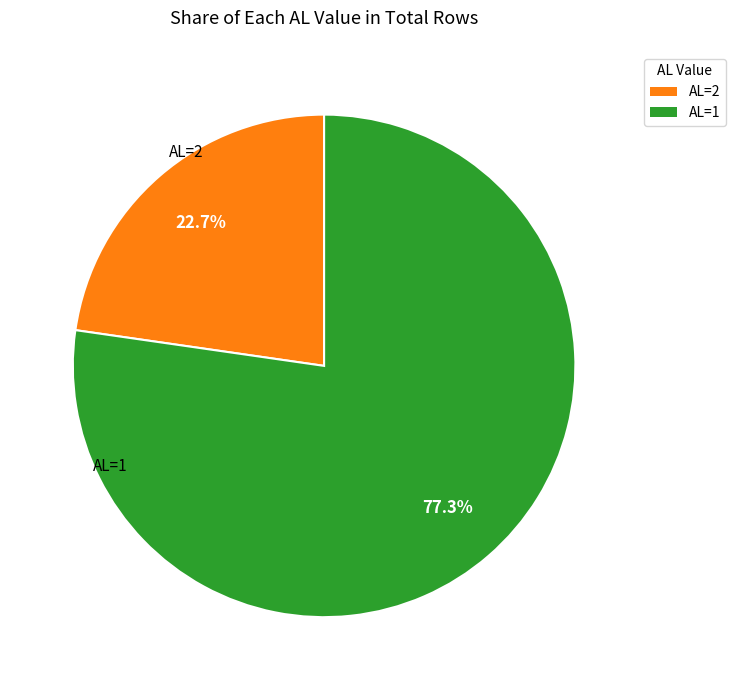

Does any single category account for the majority?

Yes